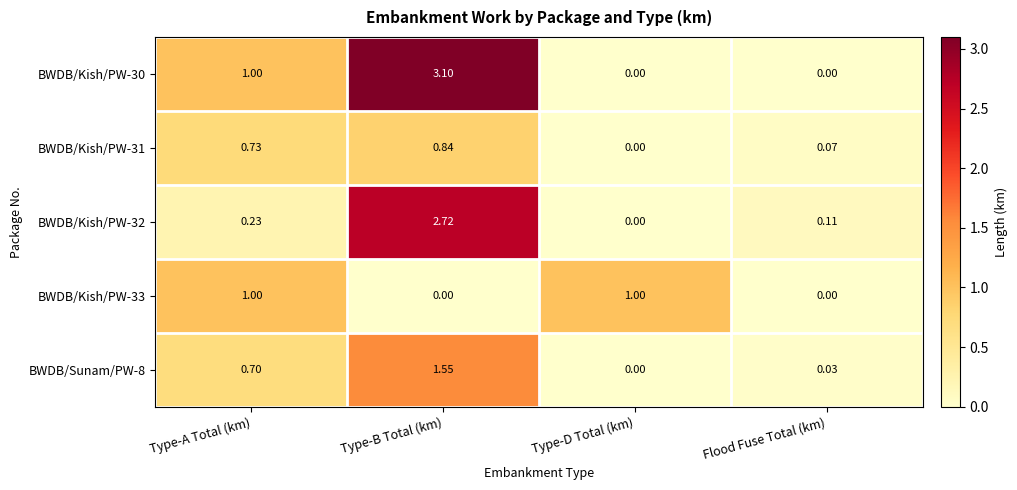

Which label corresponds to the largest value in the chart?

Type-B Total (km)